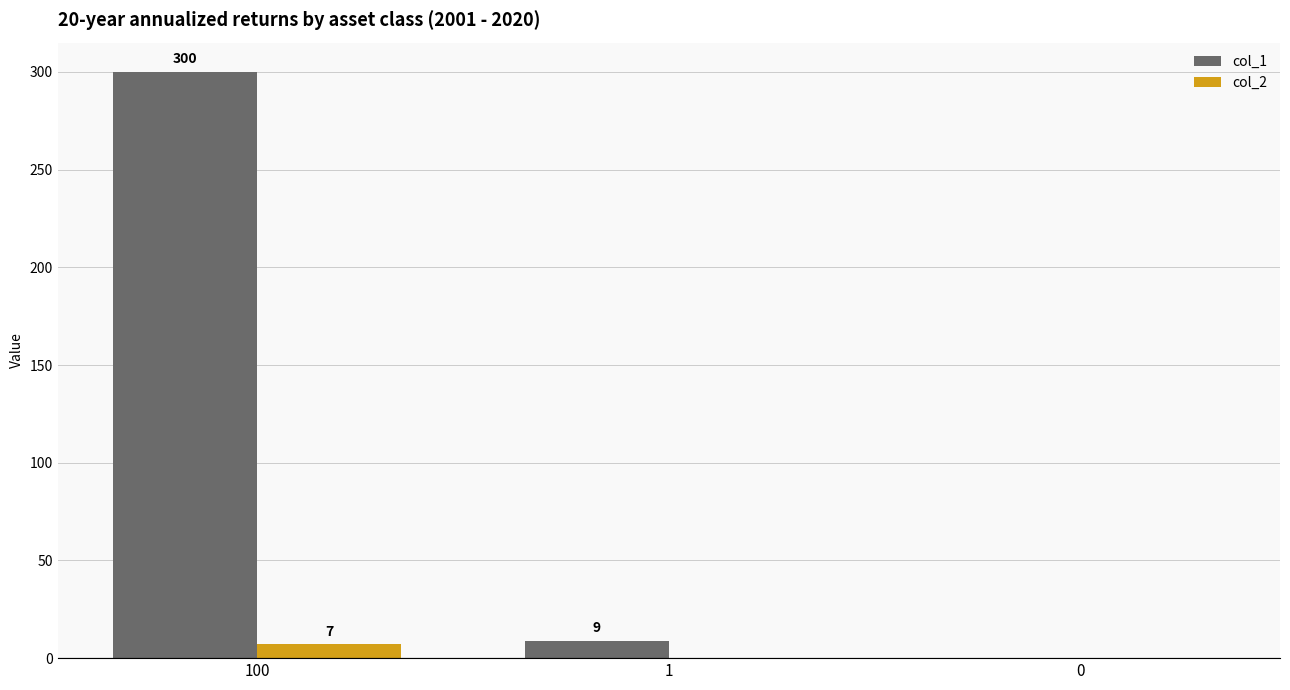

Are the bars horizontal?

No